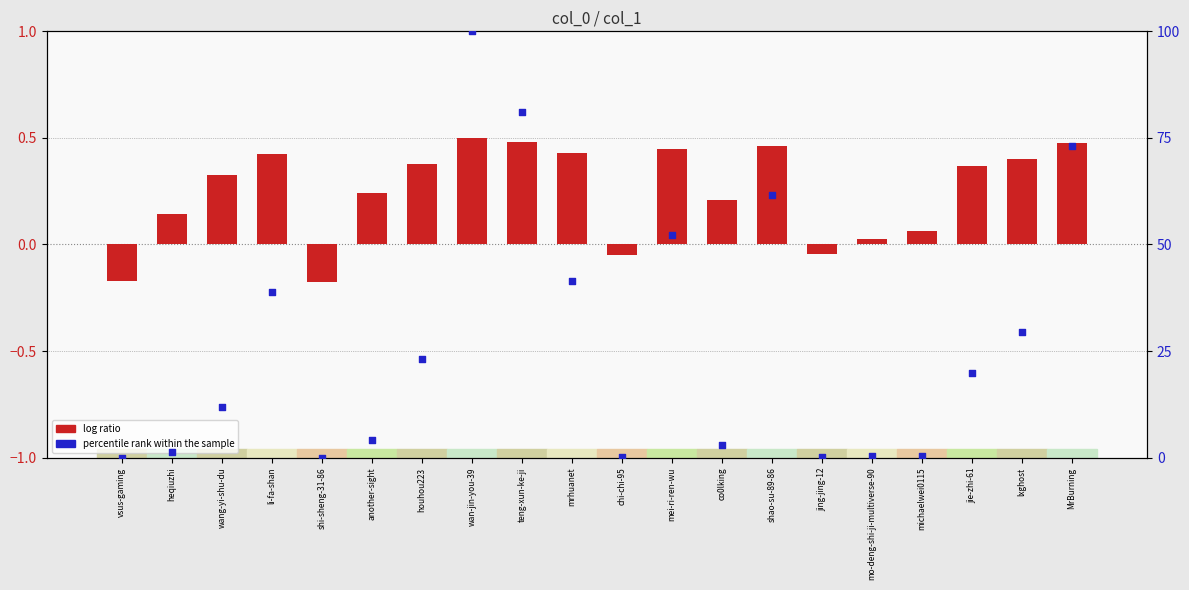

At which category is the sum across all series the highest?

wan-jin-you-39